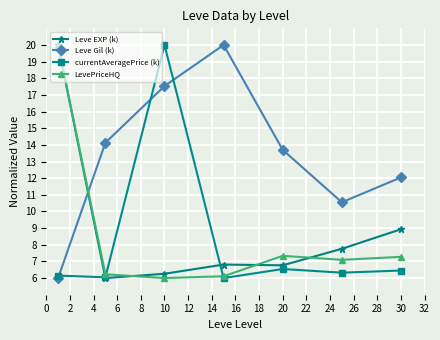

What is the value of the Leve Gil (k) point at the 3rd from the left?

17.5